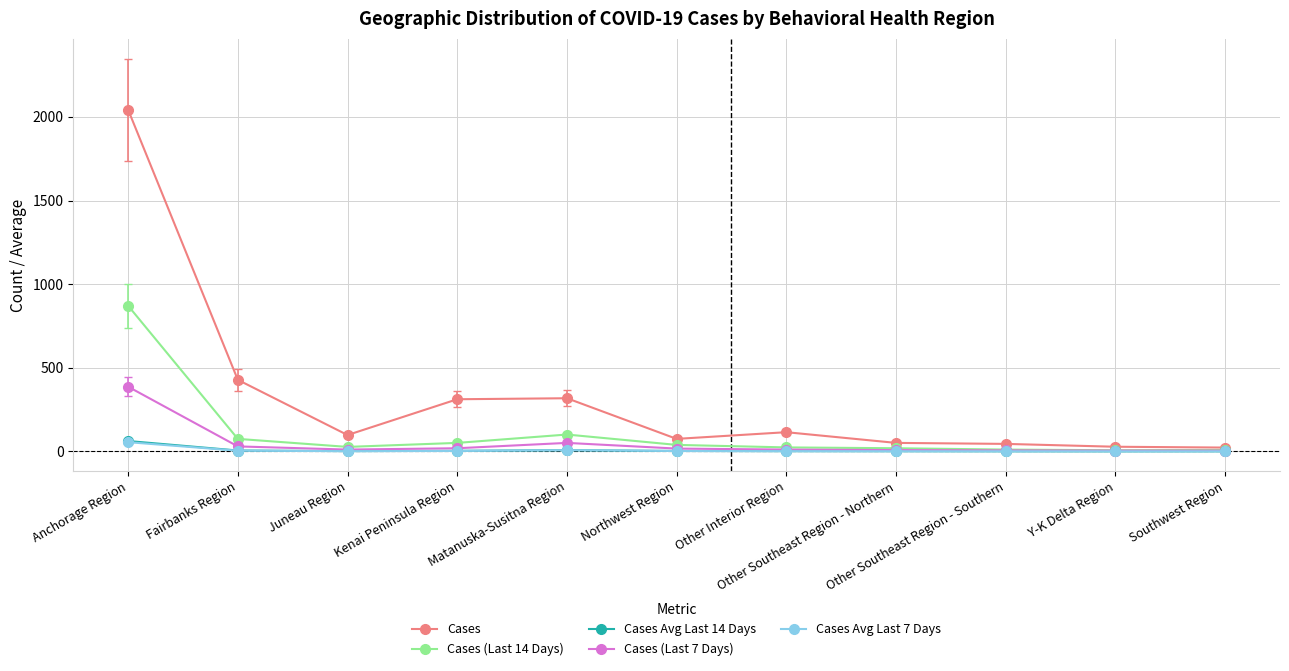

Which series has the widest spread of values?

Cases